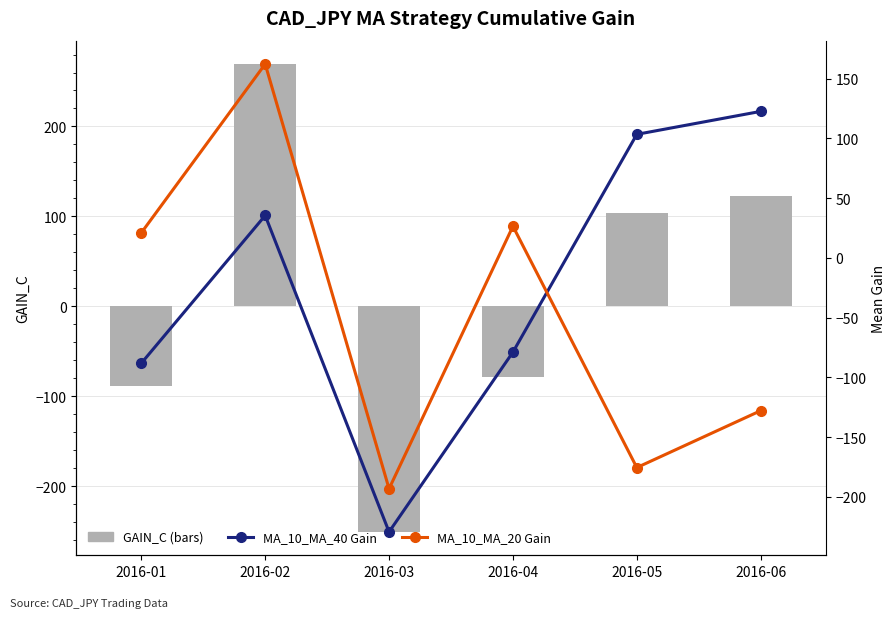

Reading right to left, what are all the values shown in this chart?

GAIN_C (bars): 2016-06=122.6	2016-05=103.4	2016-04=-78.8	2016-03=-250.8	2016-02=269.4	2016-01=-88.1
MA_10_MA_40 Gain: 2016-06=122.6	2016-05=103.4	2016-04=-78.8	2016-03=-229.2	2016-02=35.5	2016-01=-88.1
MA_10_MA_20 Gain: 2016-06=-127.8	2016-05=-175.4	2016-04=26.5	2016-03=-193.1	2016-02=162.2	2016-01=21.0